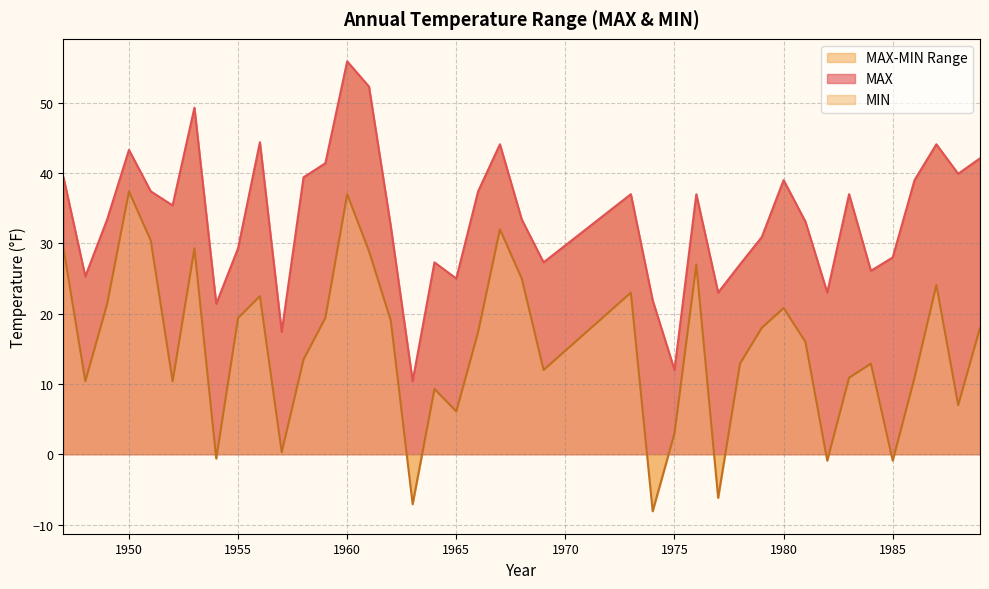

Is it true that MAX equals 10.9 at 1966?

False